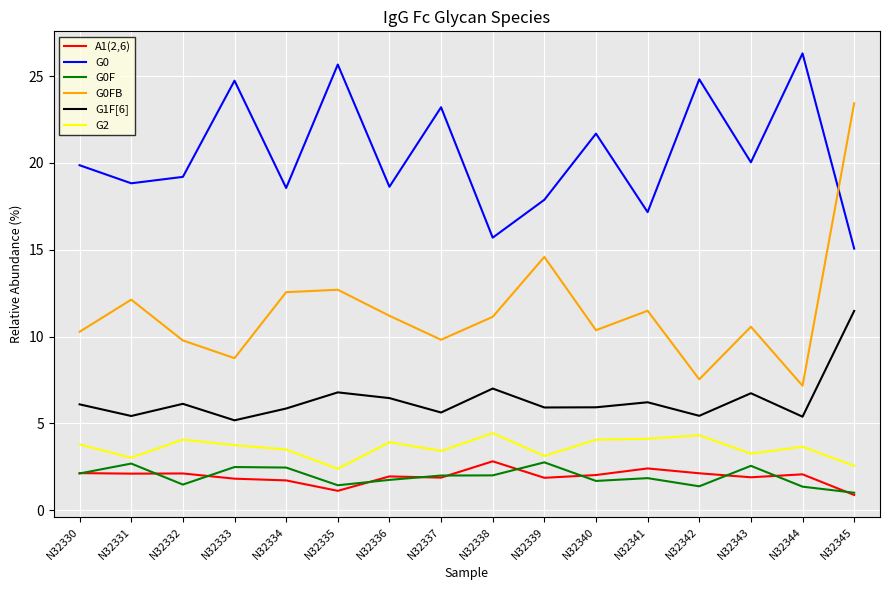

At which category does G0F reach its first local peak?

N32331